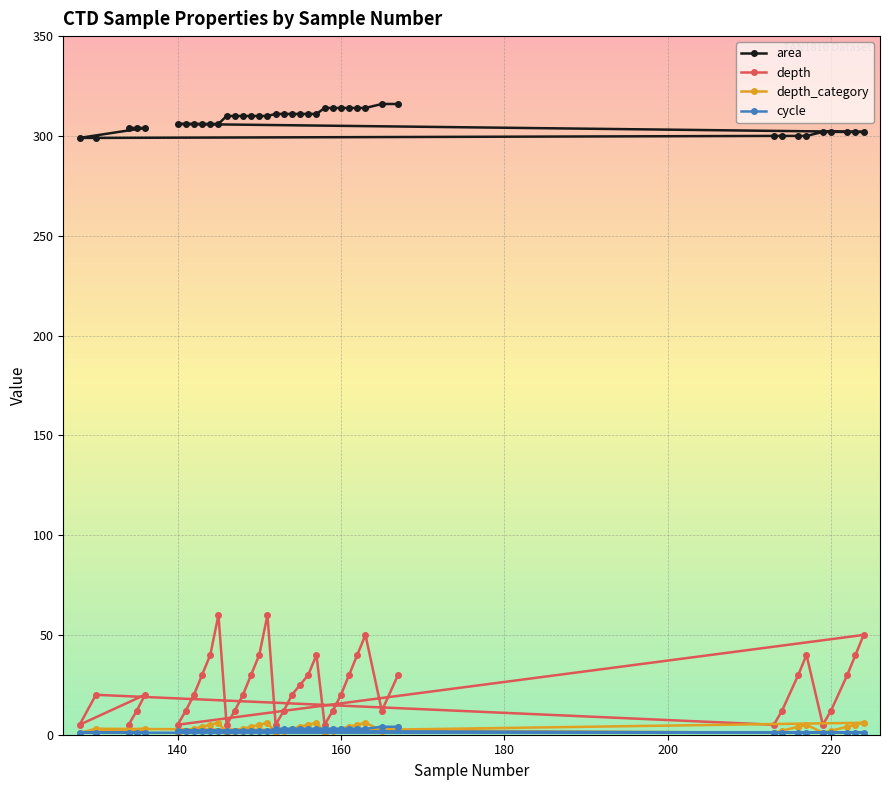

Reading left to right, extract all data points from this chart.

area: 134=304	135=304	136=304	128=299	130=299	213=300	214=300	216=300	217=300	219=302	220=302	222=302	223=302	224=302	140=306	141=306	142=306	143=306	144=306	145=306	146=310	147=310	148=310	149=310	150=310	151=310	152=311	153=311	154=311	155=311	156=311	157=311	158=314	159=314	160=314	161=314	162=314	163=314	165=316	167=316
depth: 134=5	135=12	136=20	128=5	130=20	213=5	214=12	216=30	217=40	219=5	220=12	222=30	223=40	224=50	140=5	141=12	142=20	143=30	144=40	145=60	146=5	147=12	148=20	149=30	150=40	151=60	152=5	153=12	154=20	155=25	156=30	157=40	158=5	159=12	160=20	161=30	162=40	163=50	165=12	167=30
depth_category: 134=1	135=2	136=3	128=1	130=3	213=1	214=2	216=4	217=5	219=1	220=2	222=4	223=5	224=6	140=1	141=2	142=3	143=4	144=5	145=6	146=1	147=2	148=3	149=4	150=5	151=6	152=1	153=2	154=3	155=4	156=5	157=6	158=1	159=2	160=3	161=4	162=5	163=6	165=2	167=4
cycle: 134=1	135=1	136=1	128=1	130=1	213=1	214=1	216=1	217=1	219=1	220=1	222=1	223=1	224=1	140=2	141=2	142=2	143=2	144=2	145=2	146=2	147=2	148=2	149=2	150=2	151=2	152=3	153=3	154=3	155=3	156=3	157=3	158=3	159=3	160=3	161=3	162=3	163=3	165=4	167=4